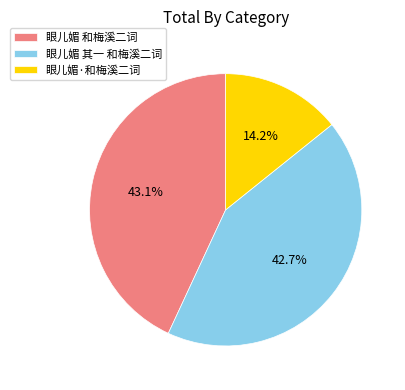

Does 眼儿媚 和梅溪二词 account for over 50% of the chart?

No